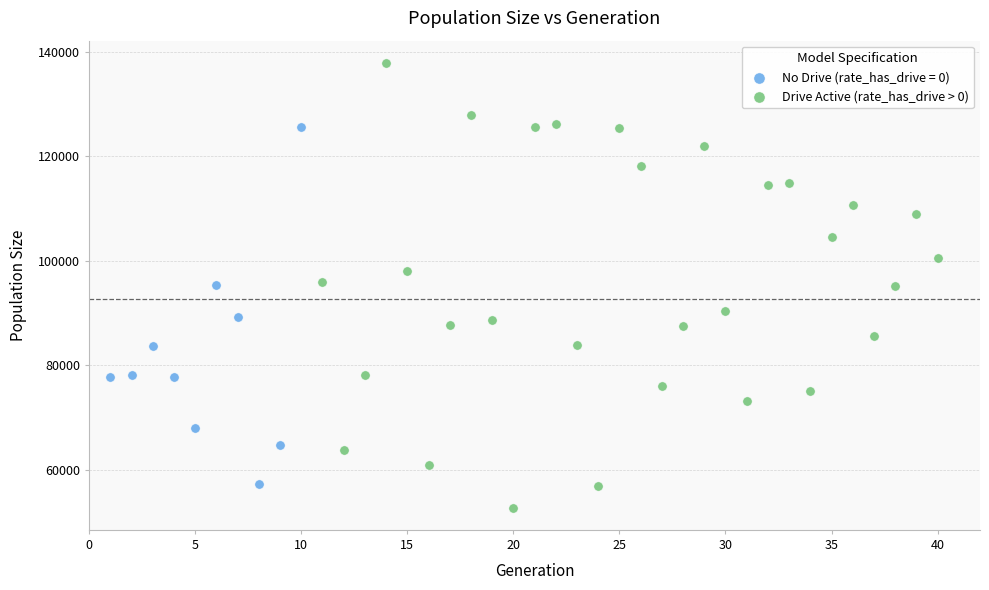

Which series reaches the maximum Y coordinate?

Drive Active (rate_has_drive > 0)